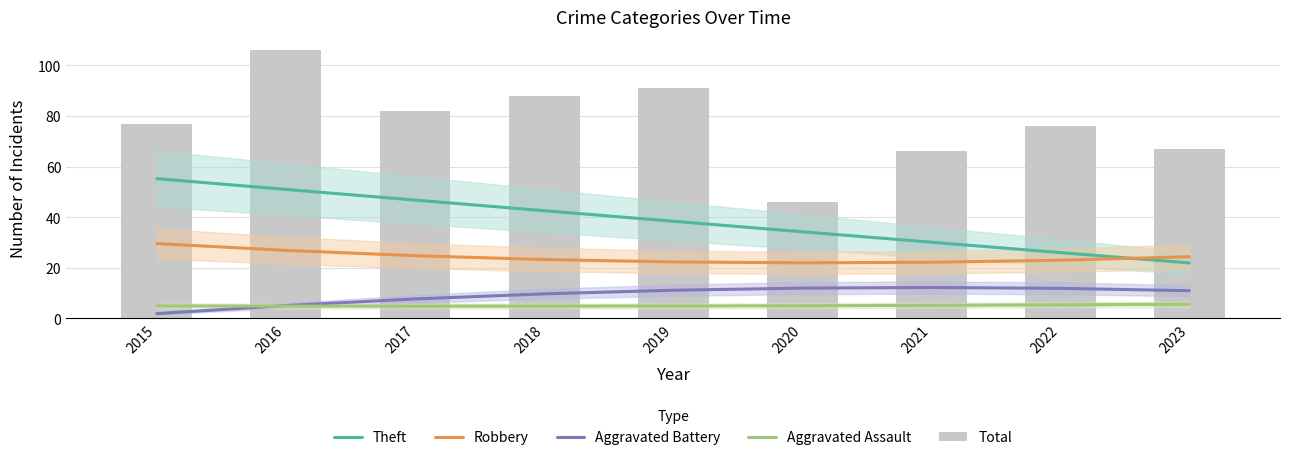

What is the difference between the second highest and minimum values in the Robbery series?

4.9